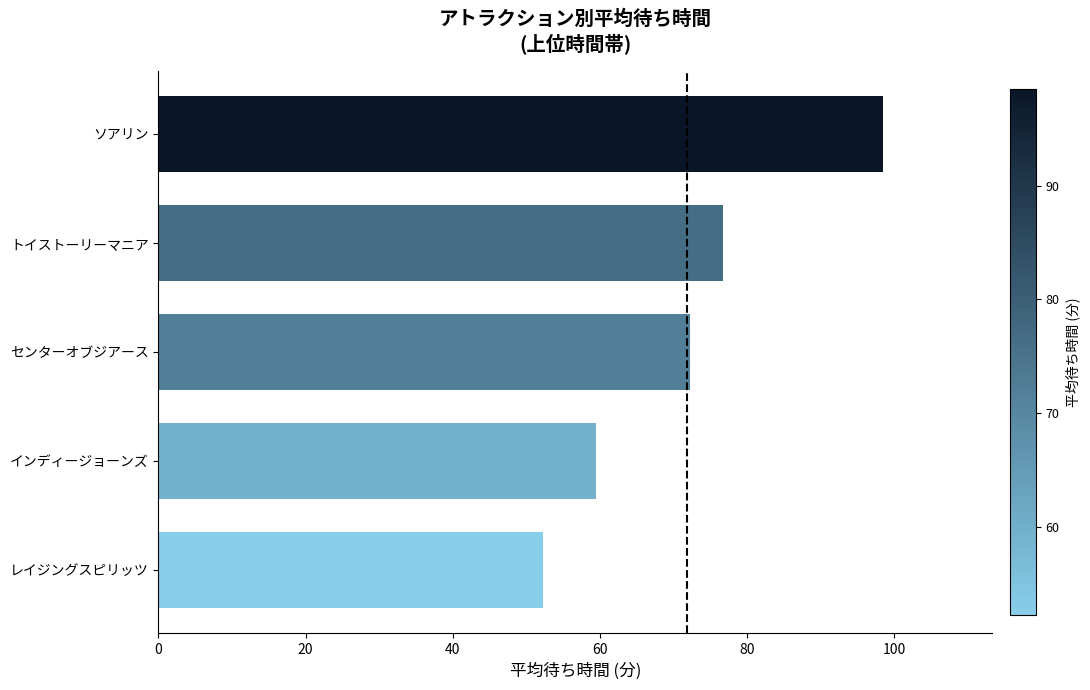

At which category does the chart reach its peak across all series?

ソアリン